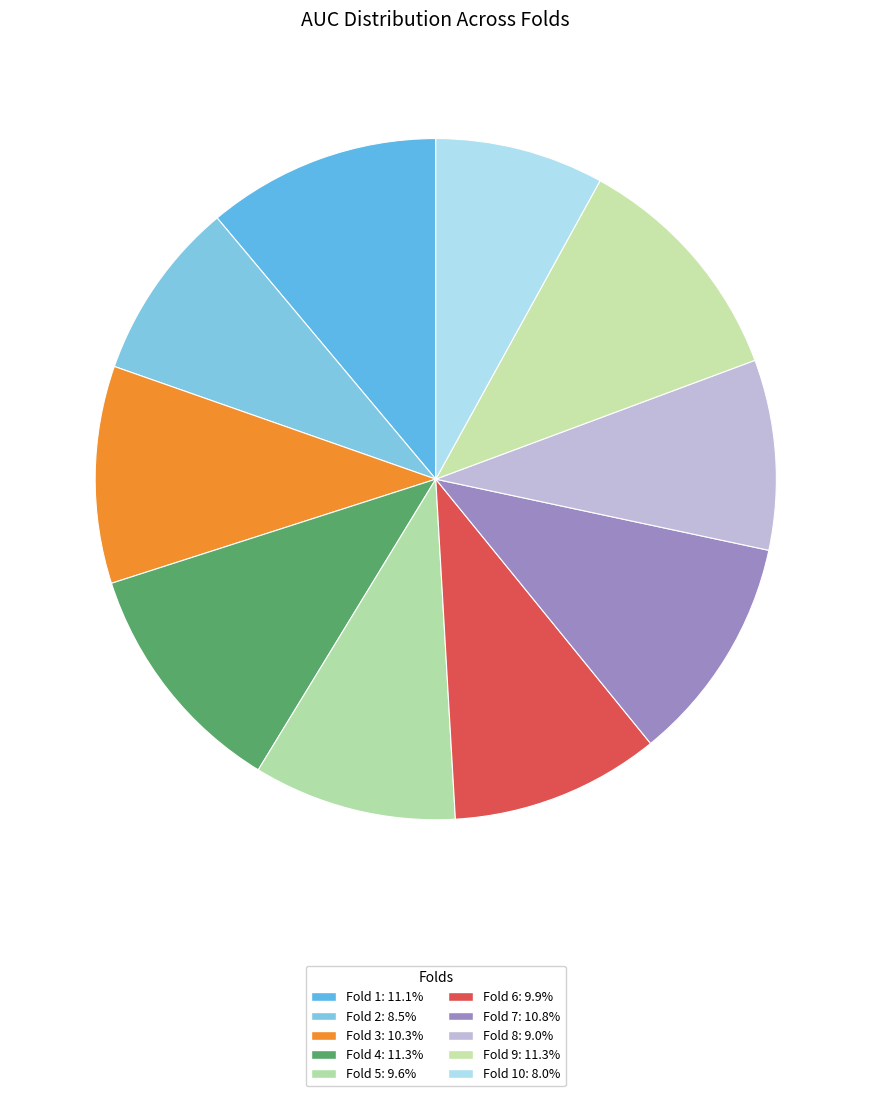

How many segments does this pie chart have?

10